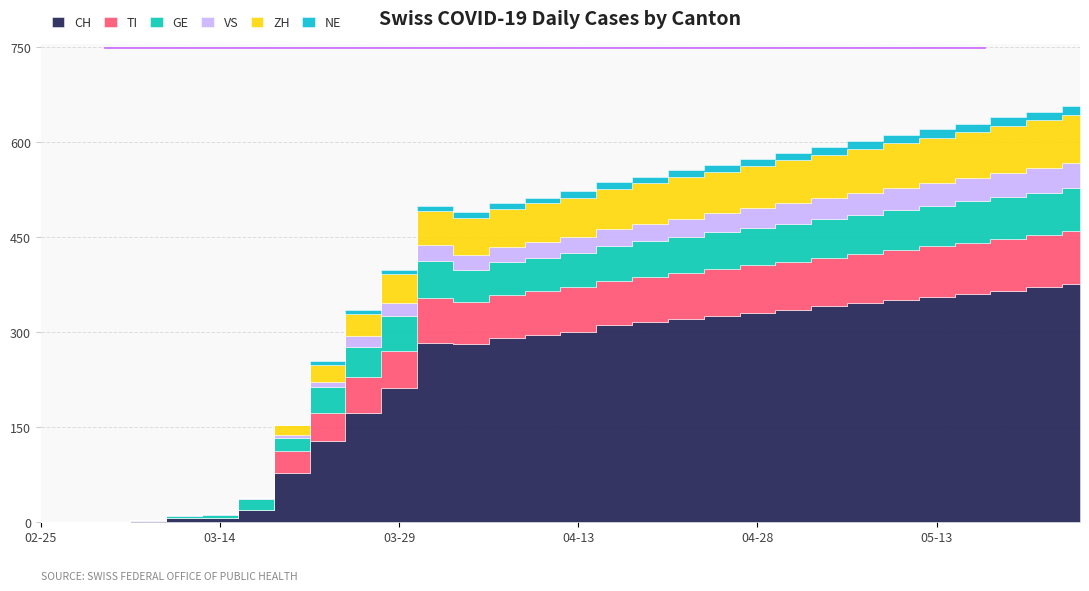

True or false: VS and GE intersect in this chart.

True